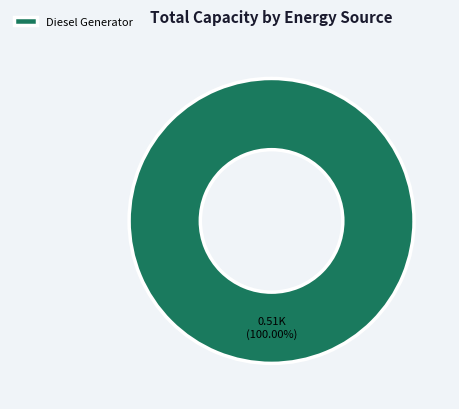

Which category accounts for the majority?

Diesel Generator